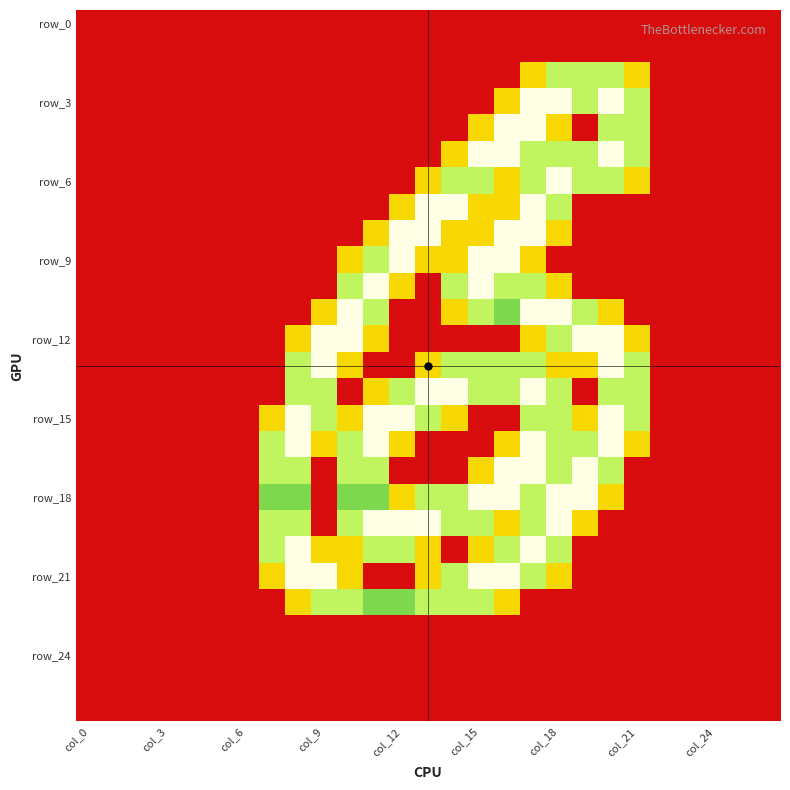

At how many categories does at least one series exceed 0?

15